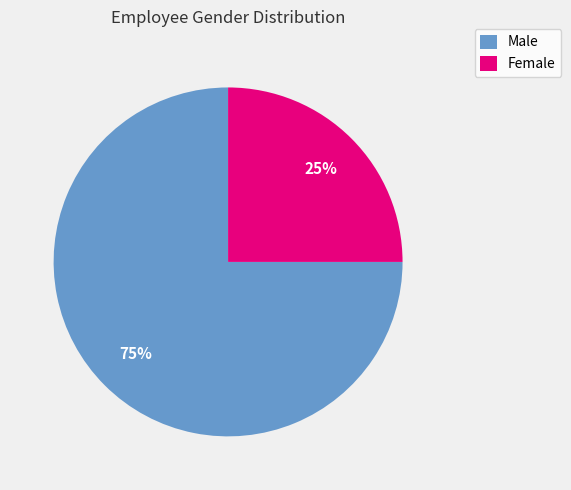

Is there a majority slice in this chart?

Yes